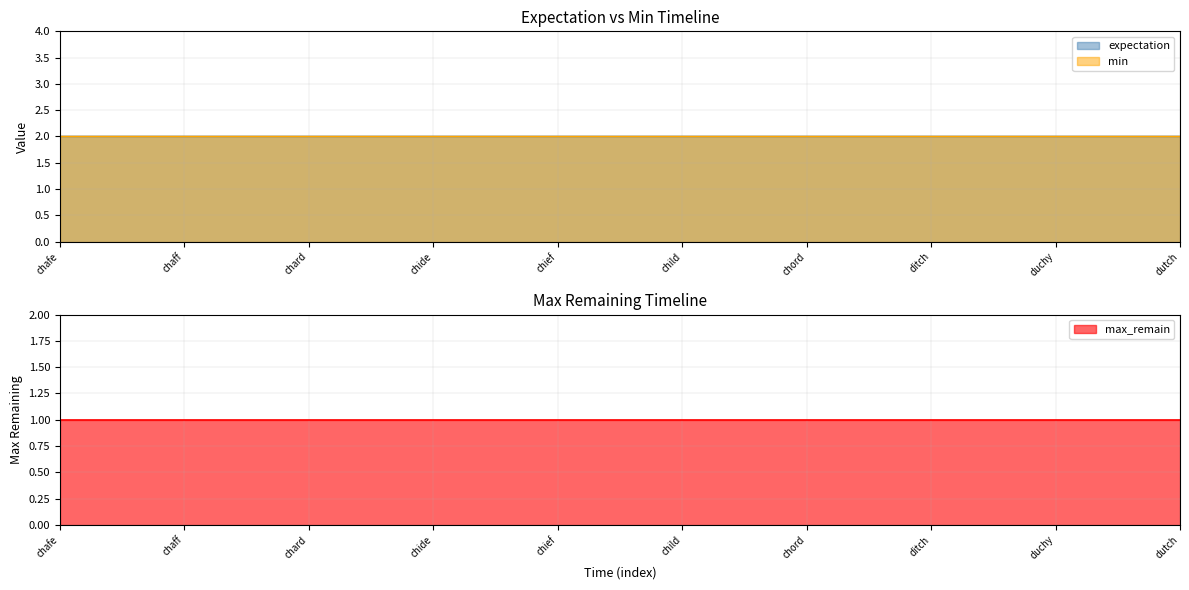

How many distinct data groups are displayed?

3